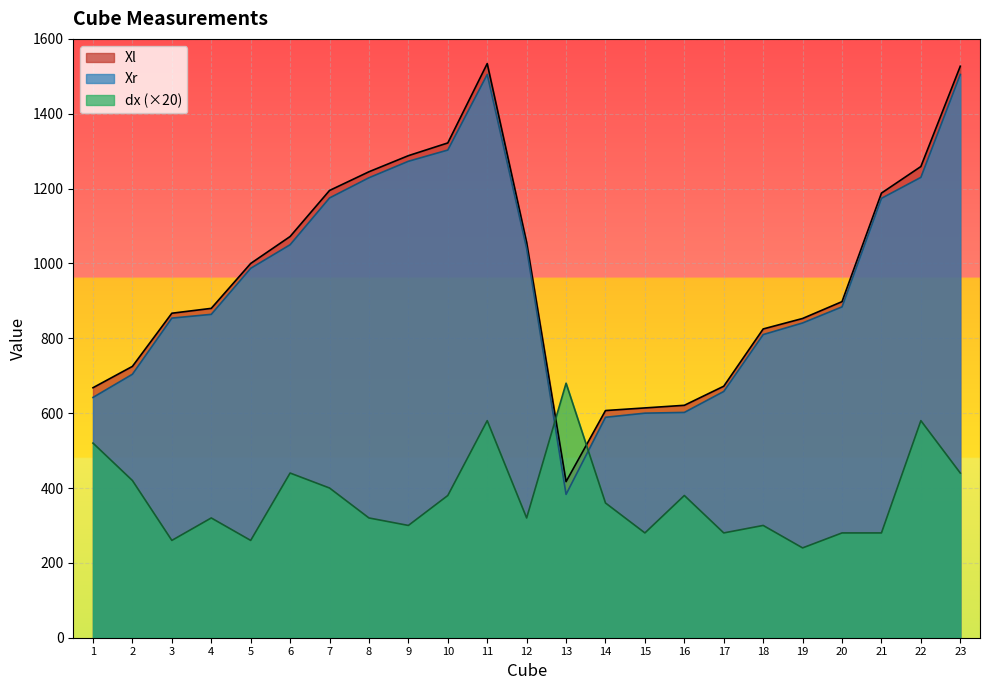

Which series has the largest range (max minus min)?

Xr